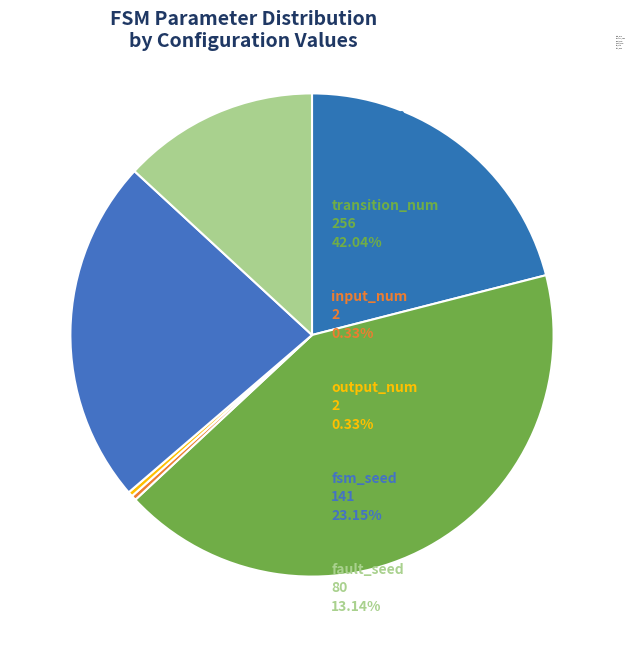

How much of the chart is everything except output_num?

99.7%